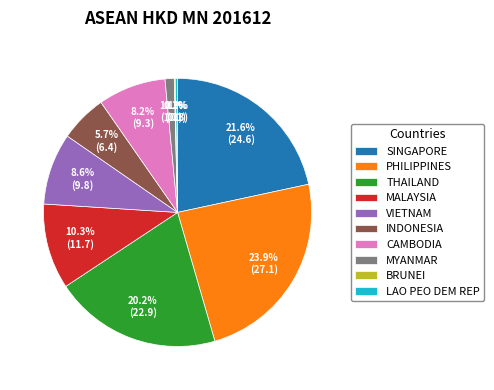

What percentage is NOT represented by INDONESIA?

94.3%